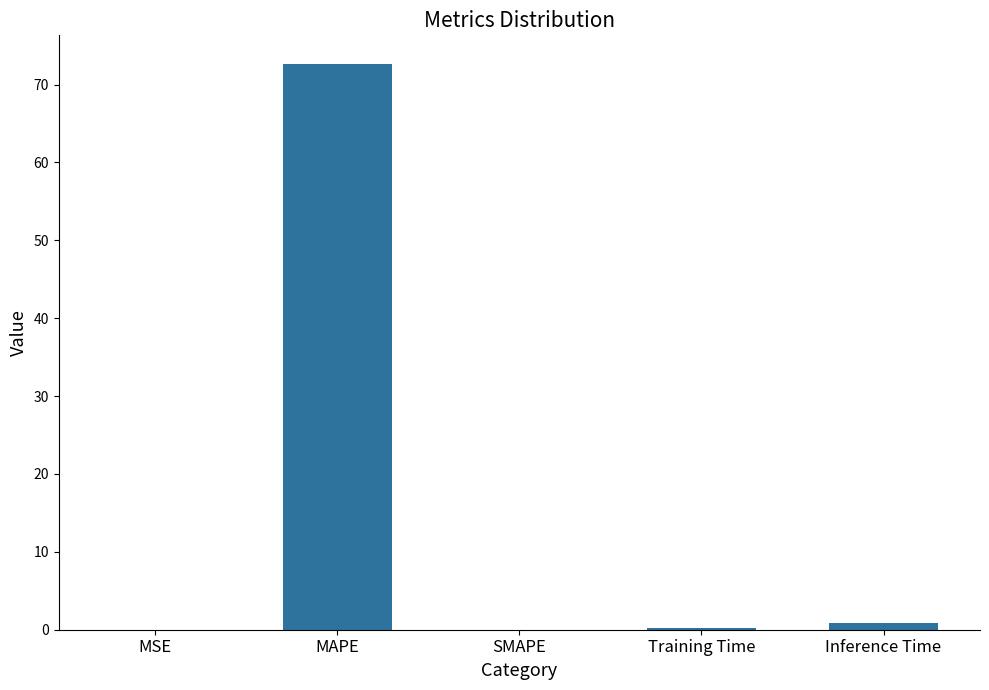

What is the sum of all values?

73.8